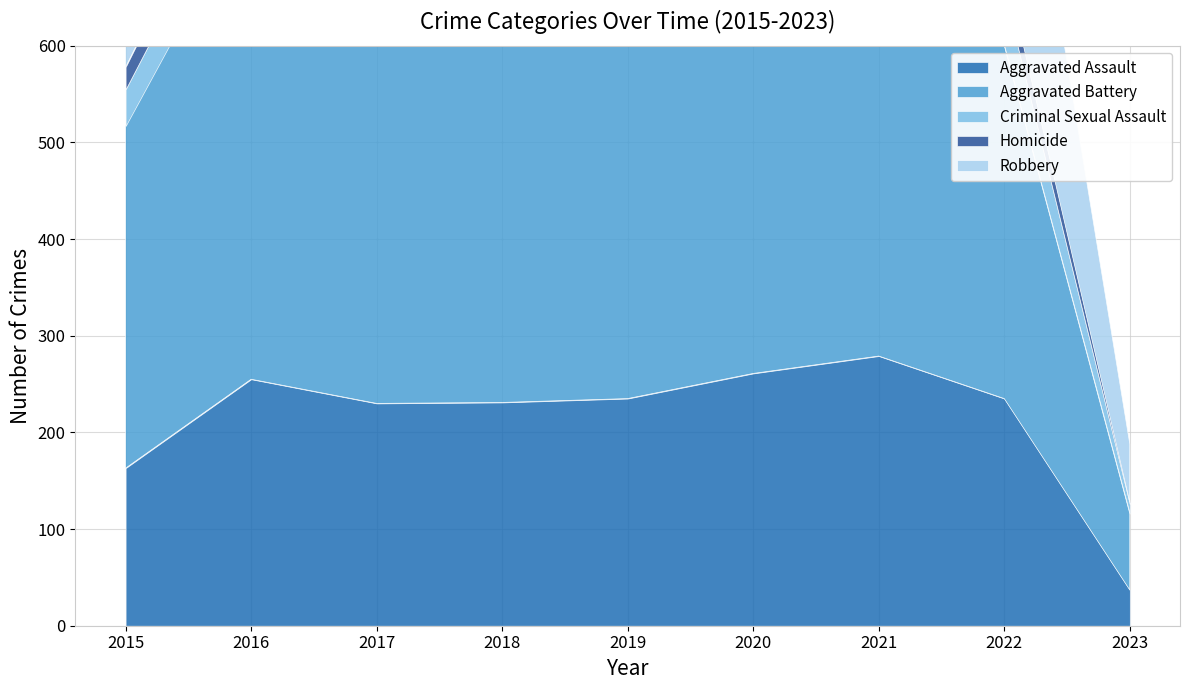

How many times do Robbery and Aggravated Battery cross each other?

1